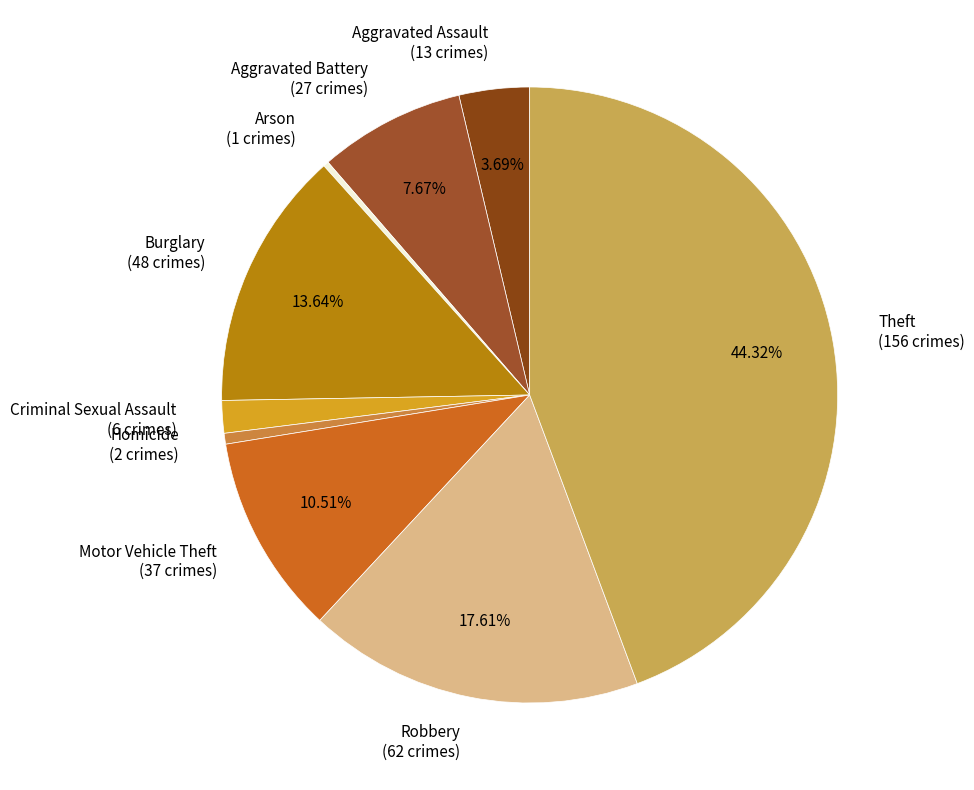

To the nearest percent, what is the combined percentage of Criminal Sexual Assault and Aggravated Battery?

9%